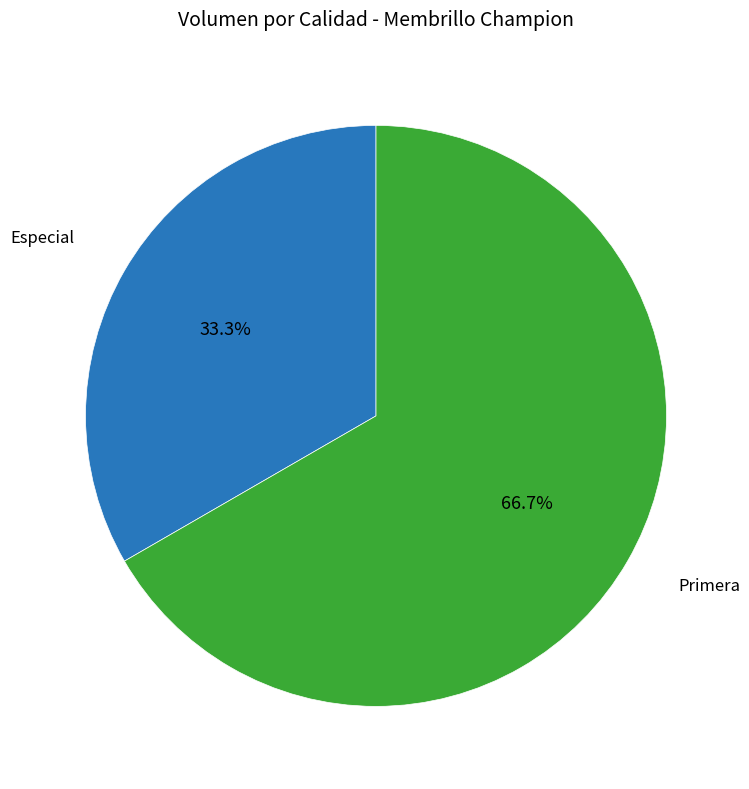

Is there a majority slice in this chart?

Yes